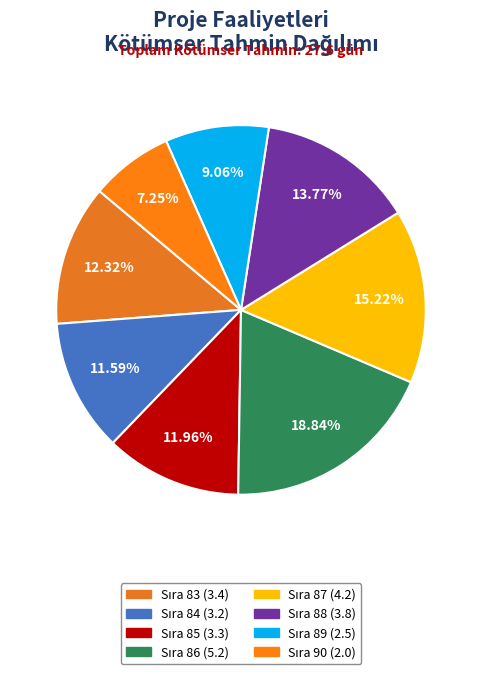

To the nearest percent, what is the combined percentage of Sıra 84 and Sıra 85?

24%